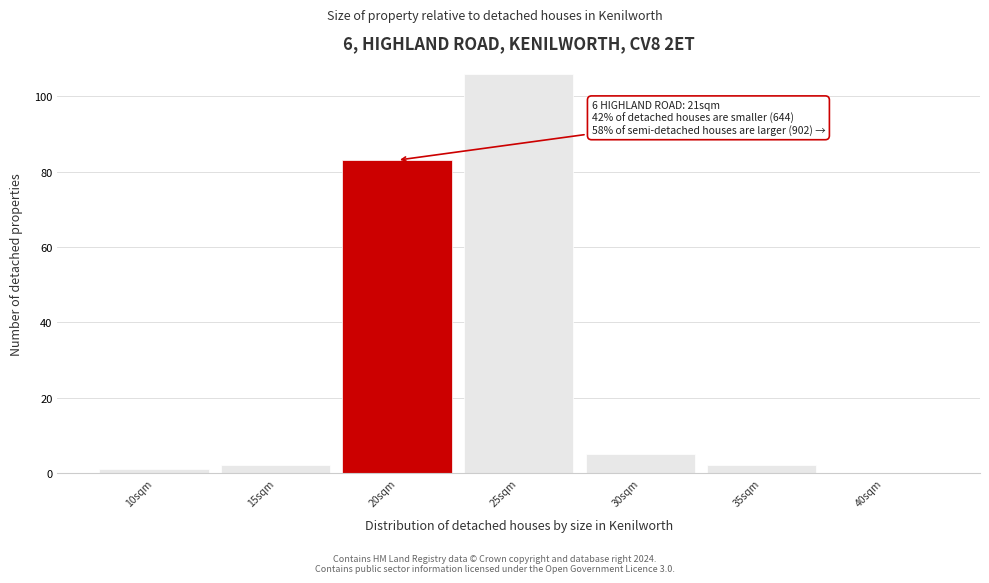

Reading left to right, transcribe all the data shown in this chart.

10sqm=1	15sqm=2	20sqm=83	25sqm=106	30sqm=5	35sqm=2	40sqm=0